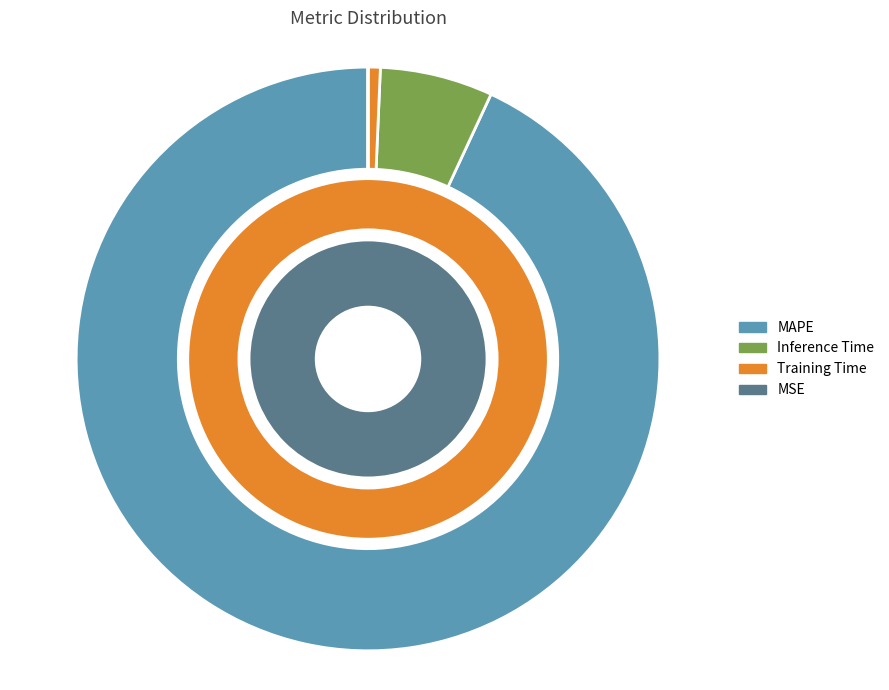

Which has a higher value, Inference Time or Training Time?

Inference Time